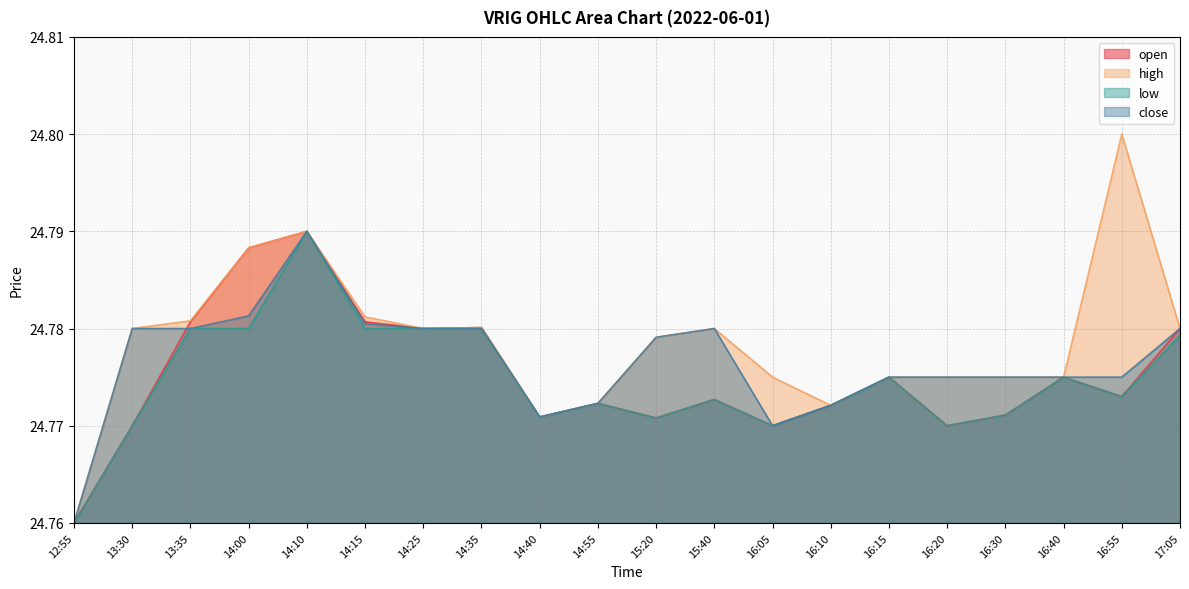

What is the label of the 13th point from the left?

16:05